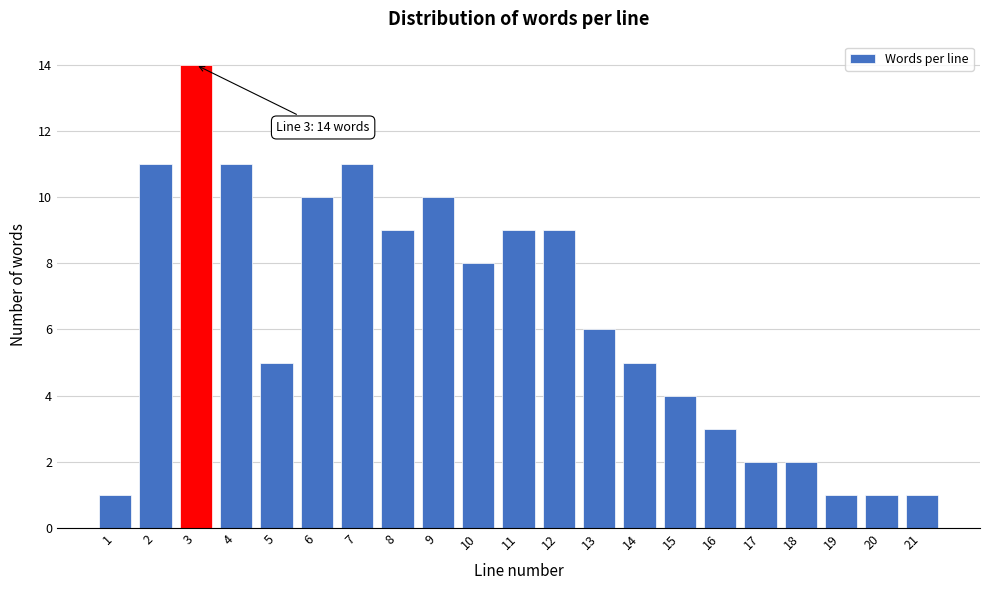

Reading left to right, list all the values displayed in this chart.

1	11	14	11	5	10	11	9	10	8	9	9	6	5	4	3	2	2	1	1	1